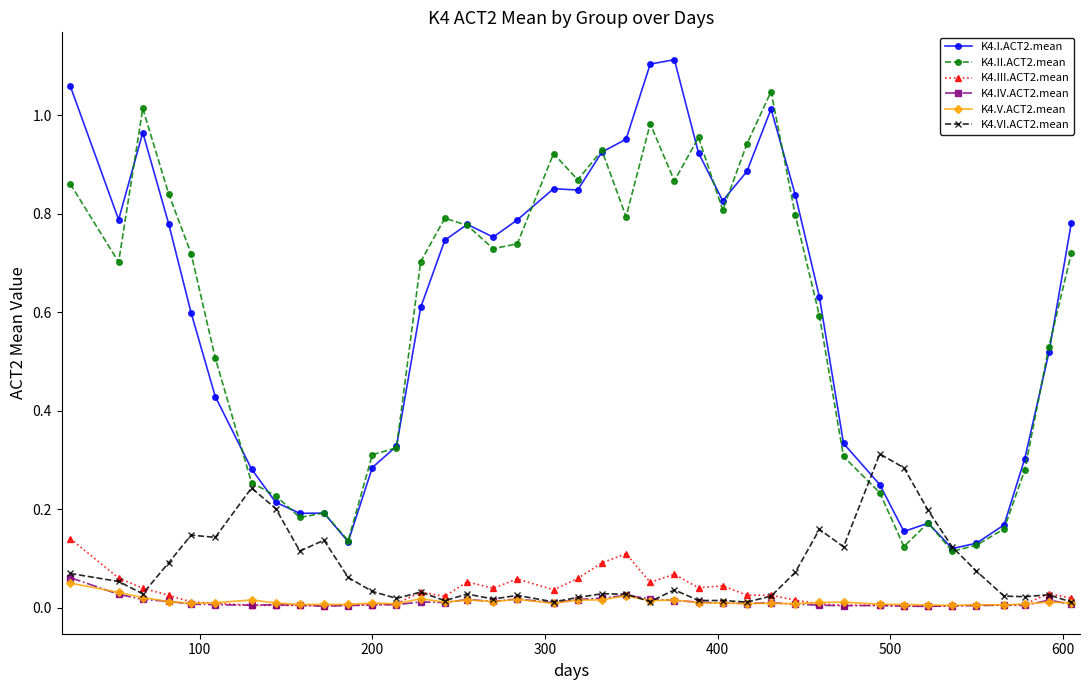

How many series are shown in this chart?

6